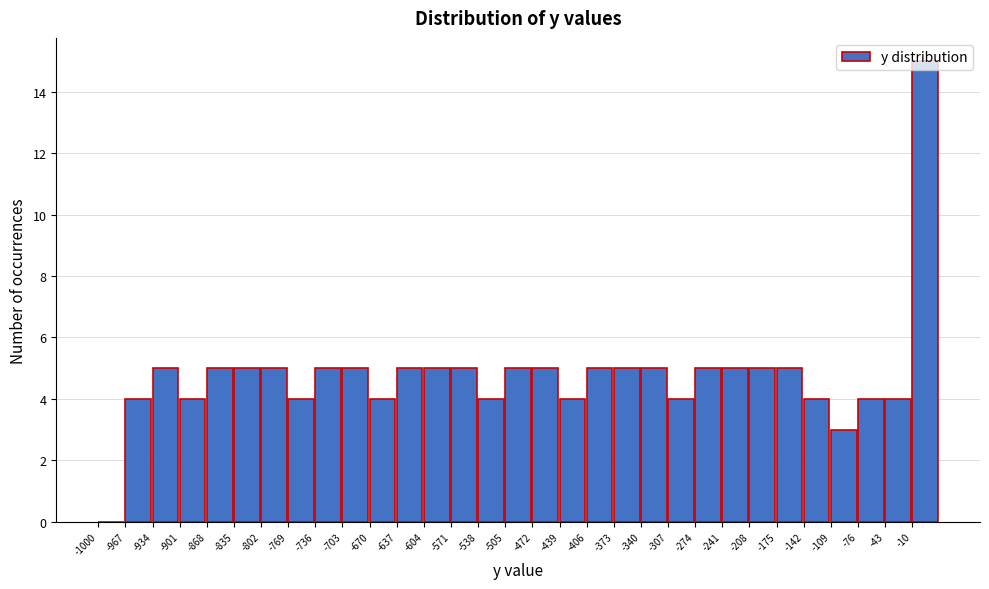

Reading left to right, transcribe this chart: for each bar, give the range it covers on the x-axis and its height. Neither the bar edges nor the heights are printed on the chart, so give them approximately, as read against the axes.

-1000 to -967: 0
-967 to -934: 4
-934 to -901: 5
-901 to -868: 4
-868 to -835: 5
-835 to -802: 5
-802 to -769: 5
-769 to -736: 4
-736 to -703: 5
-703 to -670: 5
-670 to -637: 4
-637 to -604: 5
-604 to -571: 5
-571 to -538: 5
-538 to -505: 4
-505 to -472: 5
-472 to -439: 5
-439 to -406: 4
-406 to -373: 5
-373 to -340: 5
-340 to -307: 5
-307 to -274: 4
-274 to -241: 5
-241 to -208: 5
-208 to -175: 5
-175 to -142: 5
-142 to -109: 4
-109 to -76: 3
-76 to -43: 4
-43 to -10: 4
-10 to 23: 15